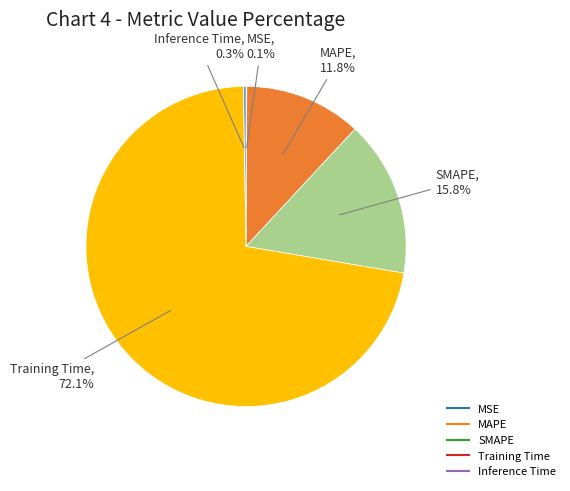

Which category has the biggest portion of the pie?

Training Time